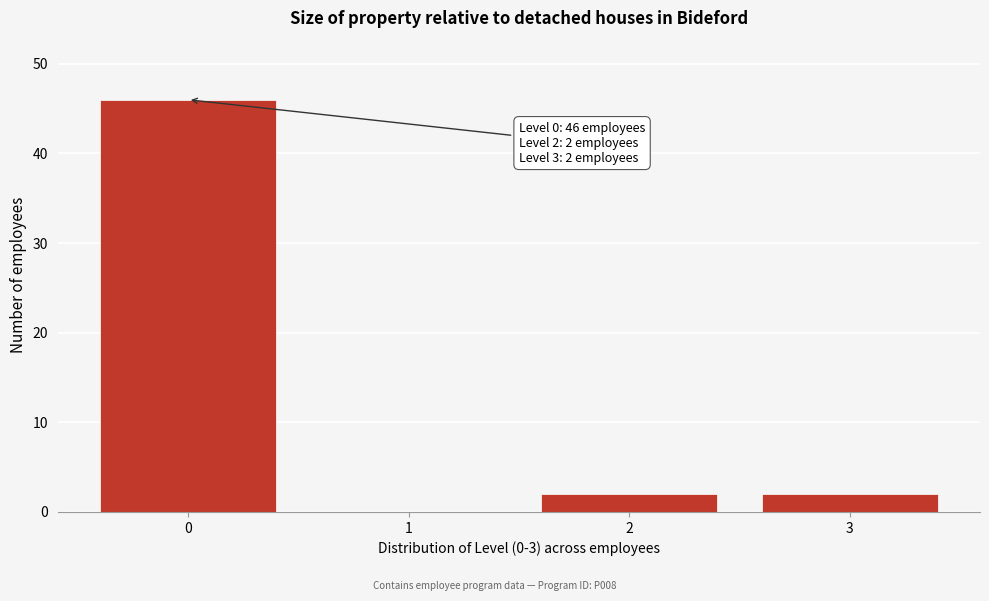

Reading left to right, transcribe all the data shown in this chart.

0=46	1=0	2=2	3=2